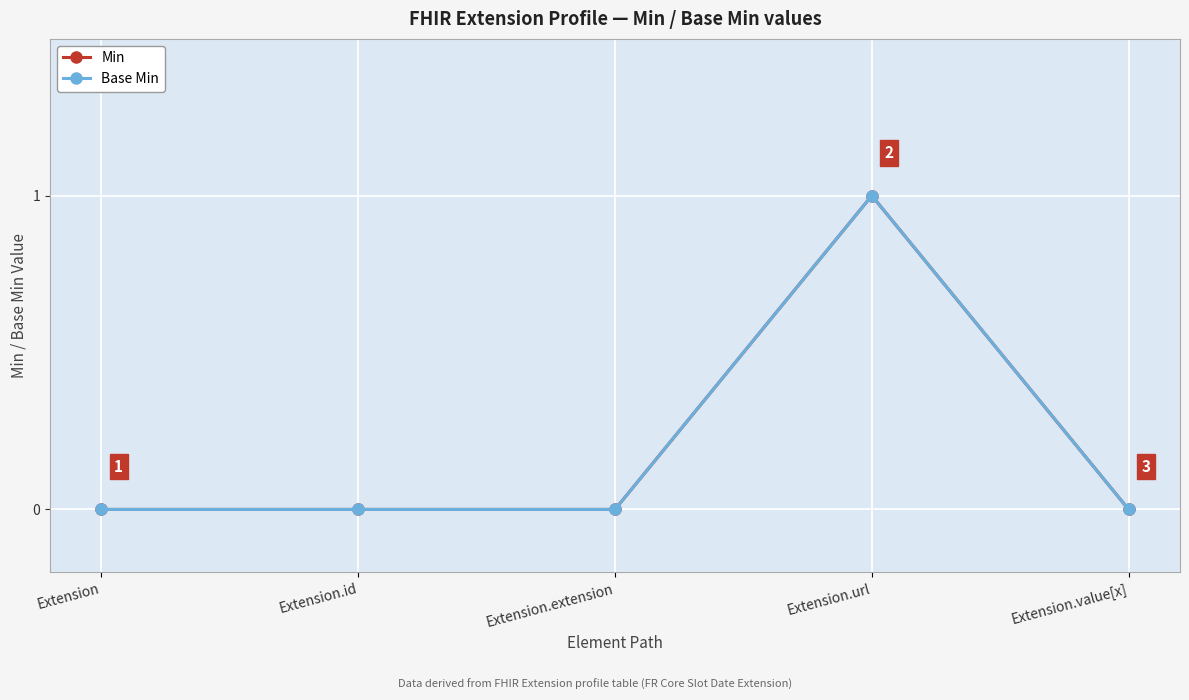

Reading left to right, what are all the values shown in this chart?

Min: Extension=0	Extension.id=0	Extension.extension=0	Extension.url=1	Extension.value[x]=0
Base Min: Extension=0	Extension.id=0	Extension.extension=0	Extension.url=1	Extension.value[x]=0